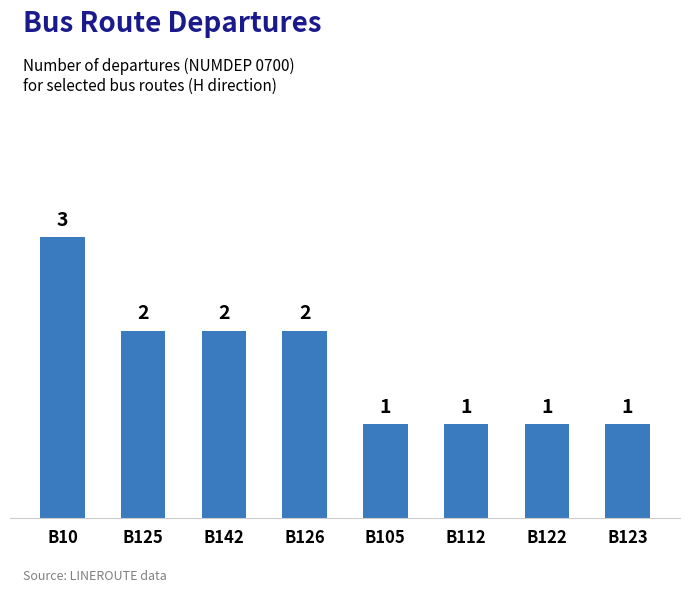

What is the label of the 7th bar from the right?

B125